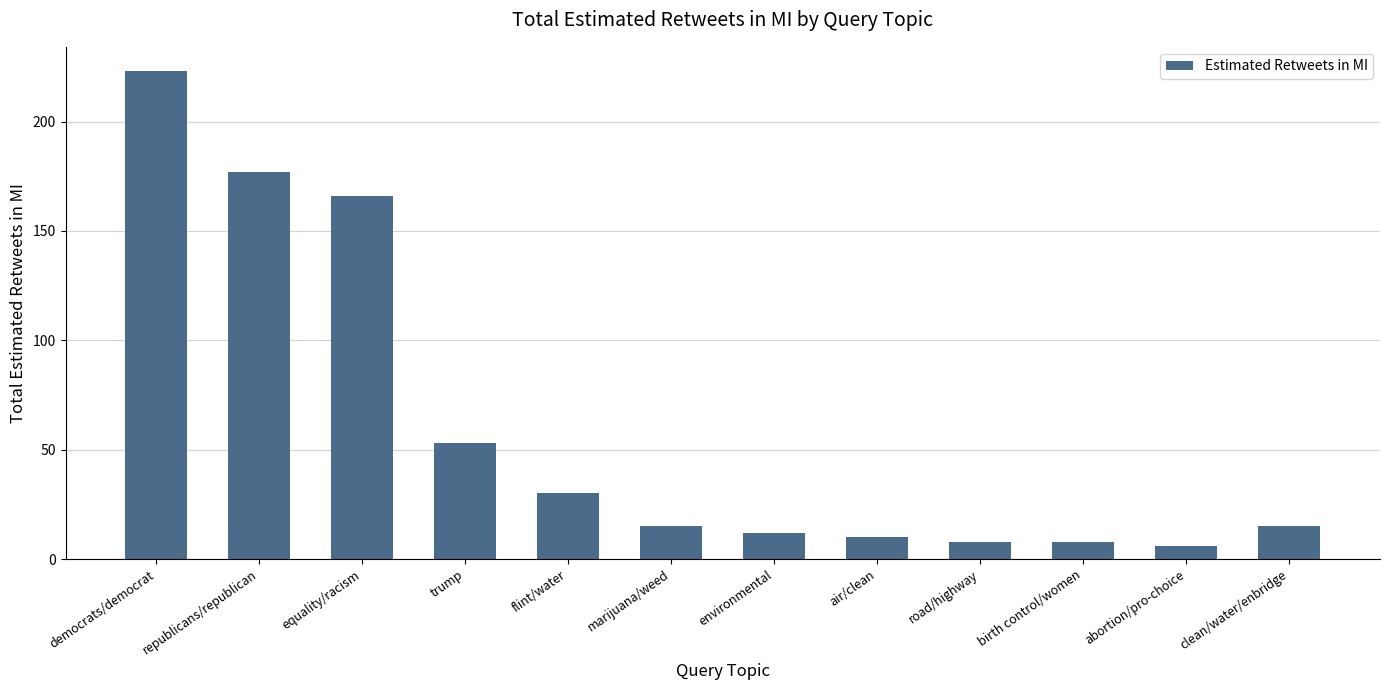

Reading right to left, list all the values displayed in this chart.

clean/water/enbridge=15	abortion/pro-choice=6	birth control/women=8	road/highway=8	air/clean=10	environmental=12	marijuana/weed=15	flint/water=30	trump=53	equality/racism=166	republicans/republican=177	democrats/democrat=223